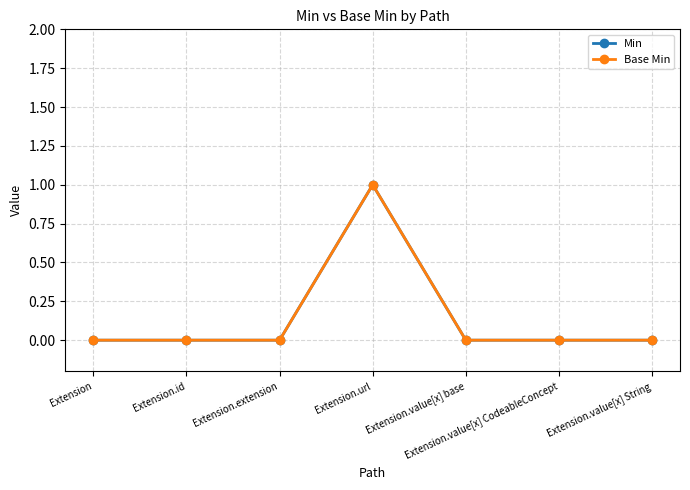

Is this an area chart (filled region under the line)?

No